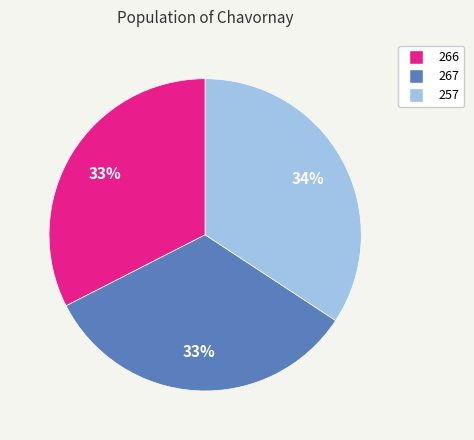

To the nearest percent, what portion does 267 represent?

33%